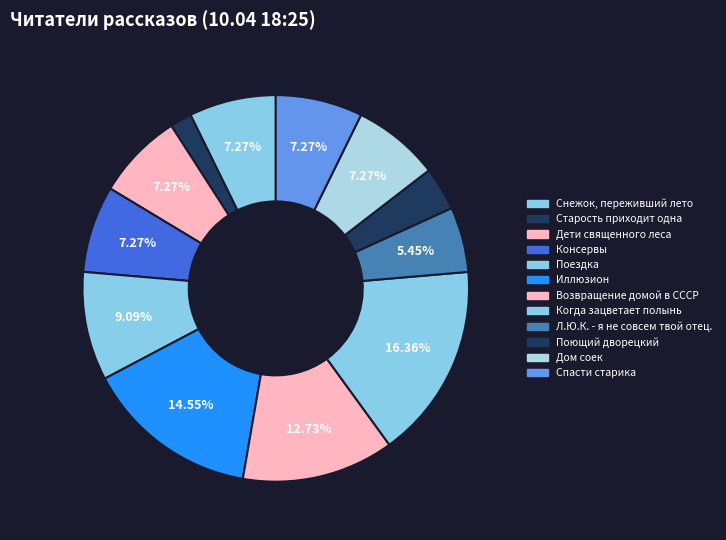

Count the number of slices in the pie.

12